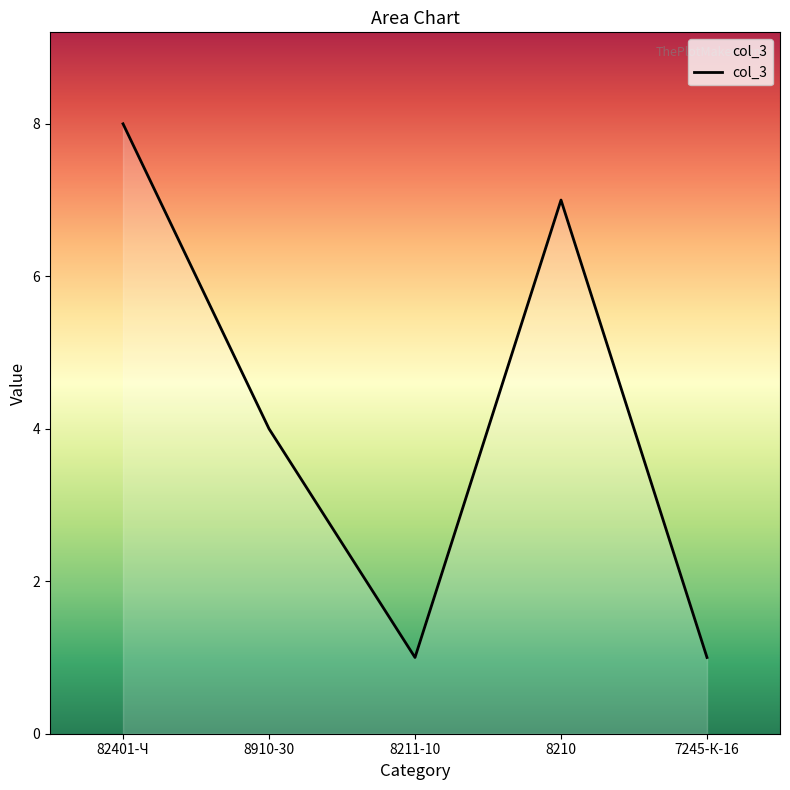

How many lines are shown in the chart?

1